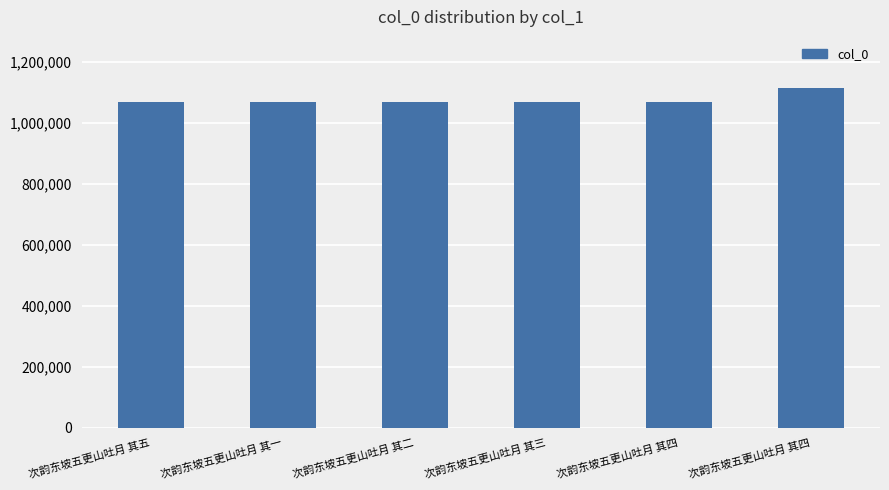

How many values are below 1068090?

3